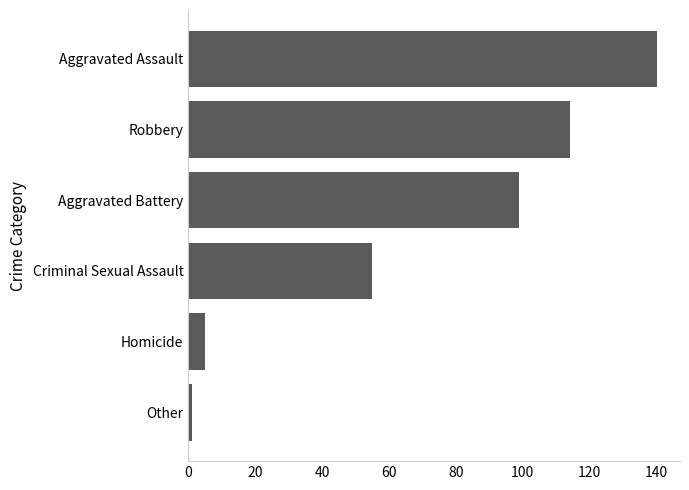

What is the ratio of the value at Aggravated Battery to the value at Robbery?

0.9